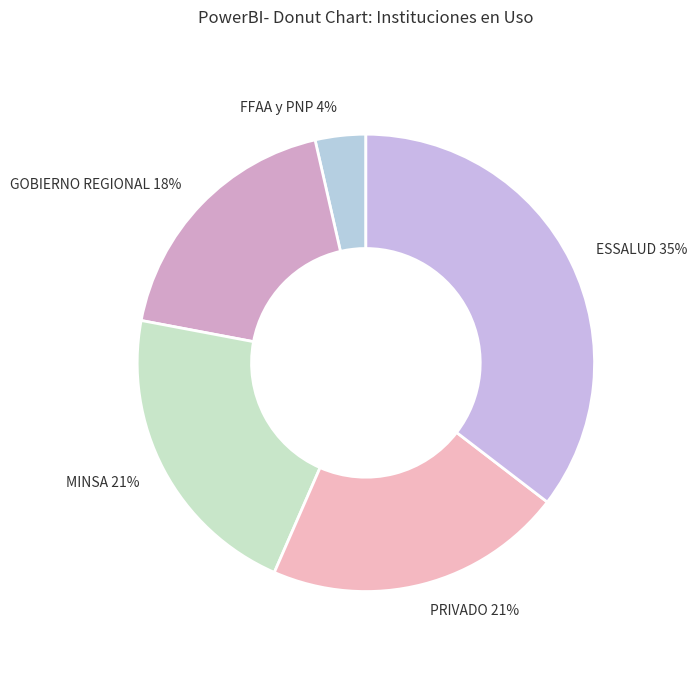

To the nearest percent, what is the difference between the GOBIERNO REGIONAL and ESSALUD slice percentages?

17%